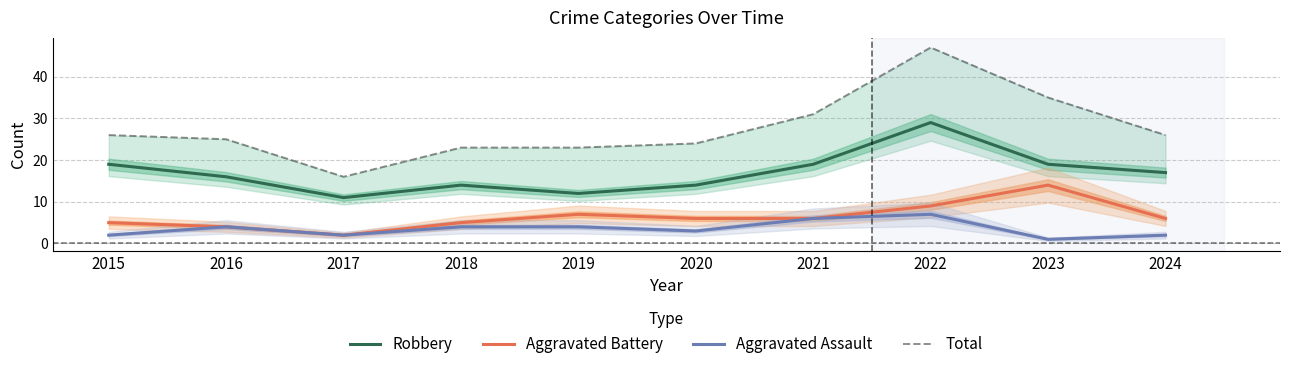

True or false: Total has more than 2 points higher than both neighbors.

False